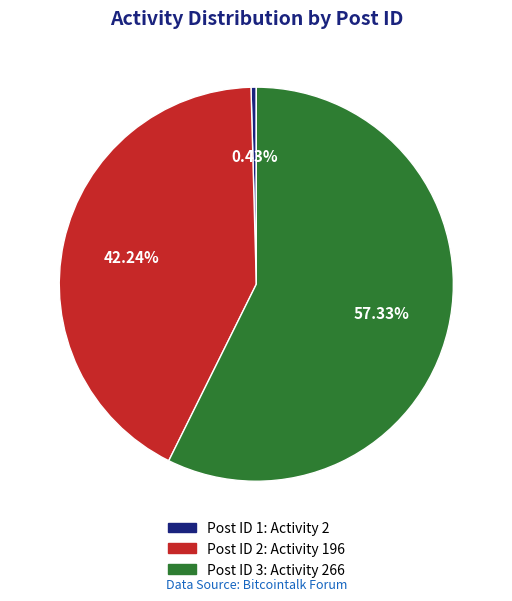

How many segments does this pie chart have?

3